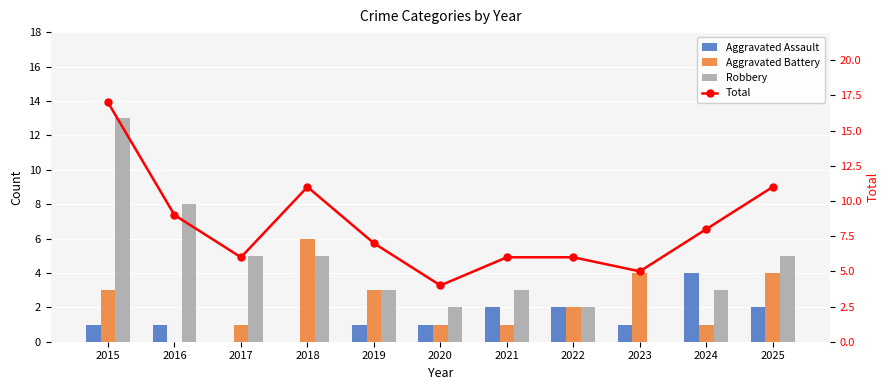

What is the sum of all Robbery values?

49